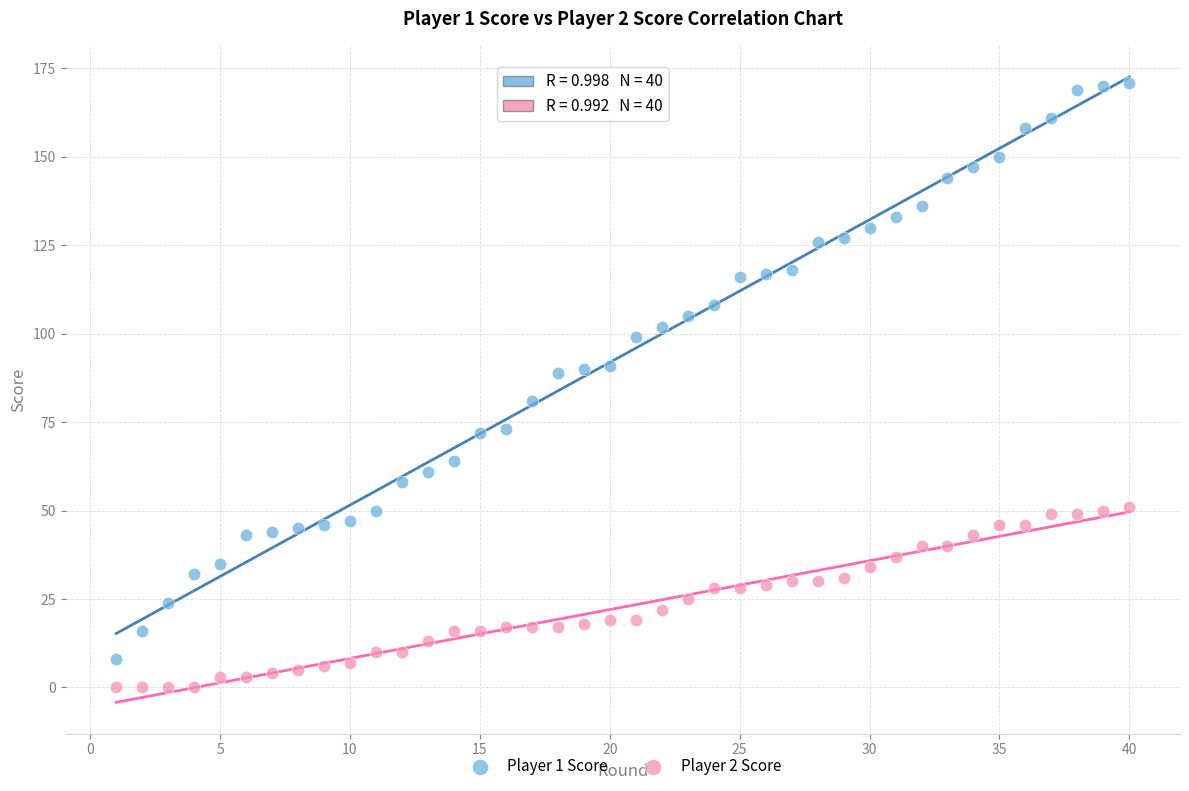

Across all data points, what is the range of X values (max minus min)?

39